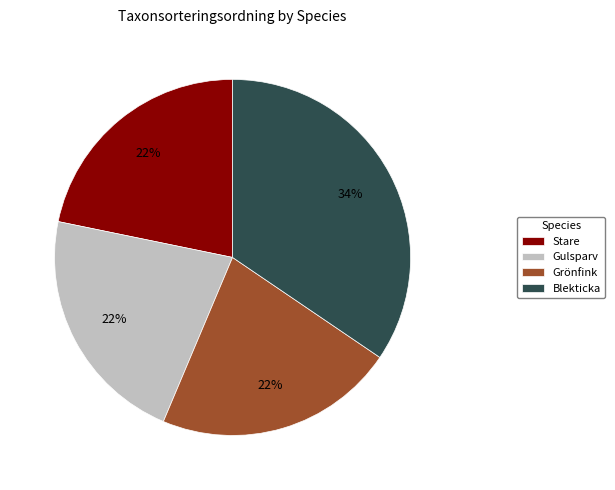

Is the sum of Blekticka and Gulsparv greater than half?

Yes